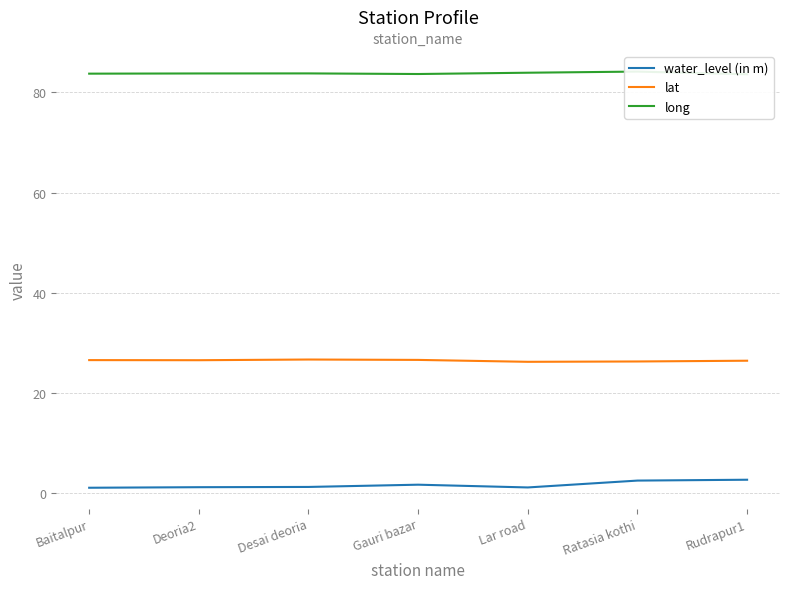

What is the total value across all series at Ratasia kothi?

112.9